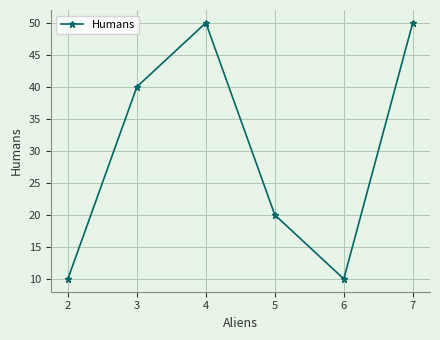

True or false: the data shows 18 at 6.

False